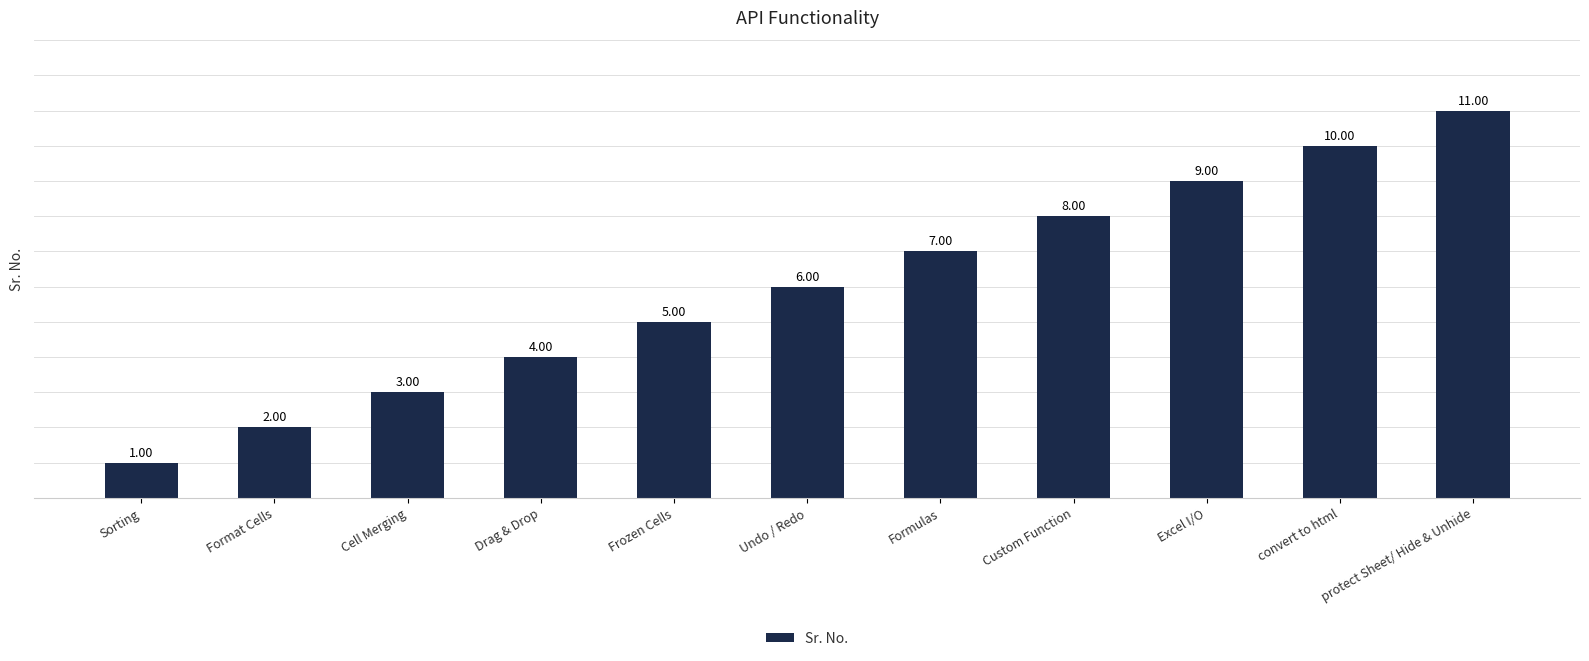

What is the change in value from Frozen Cells to Undo / Redo?

+1